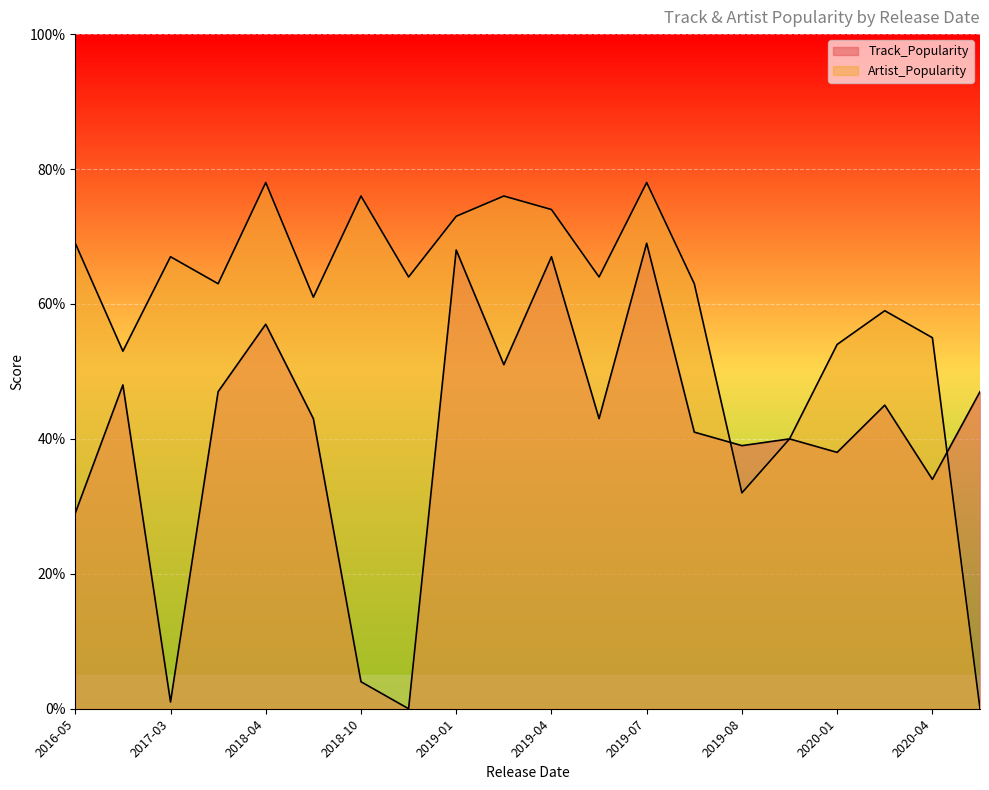

How many lines are shown in the chart?

2